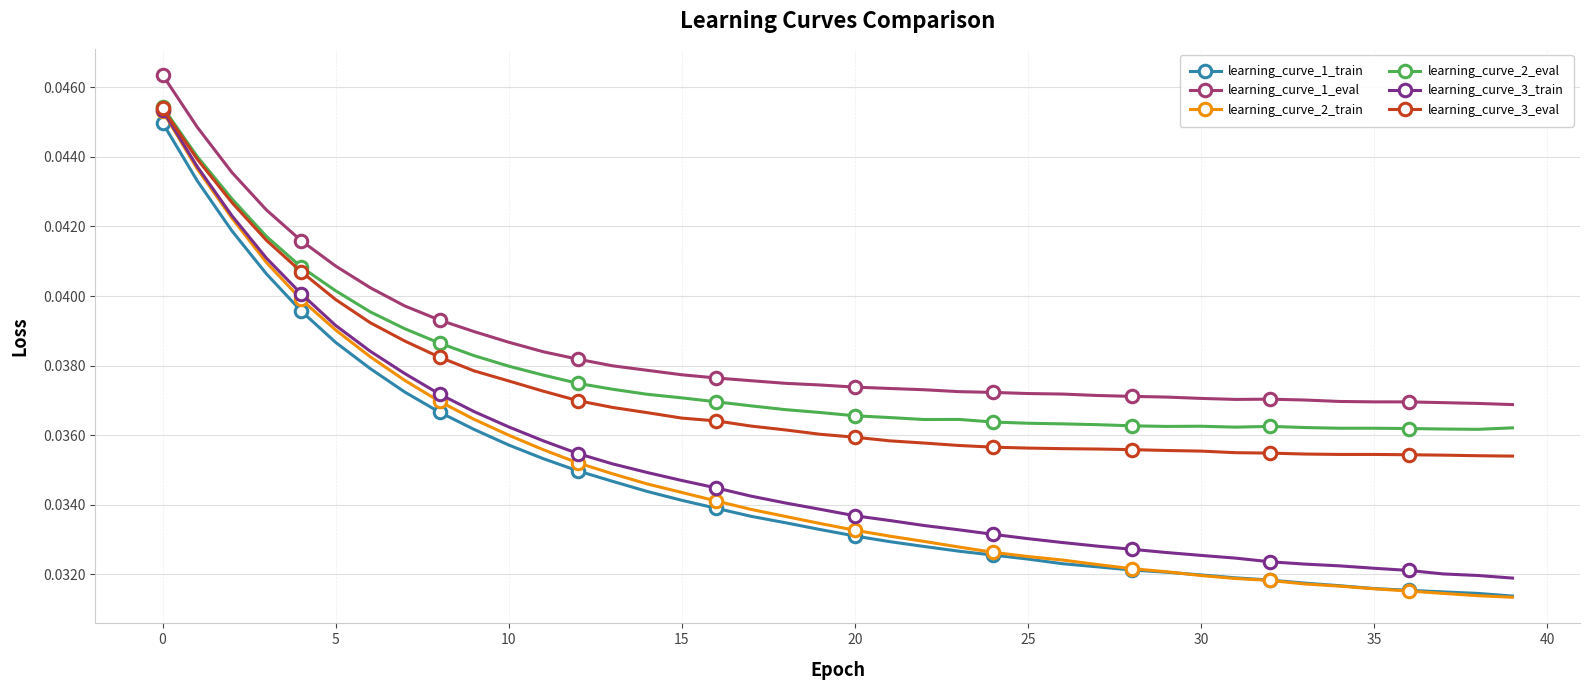

Which series has the widest spread of values?

learning_curve_2_train